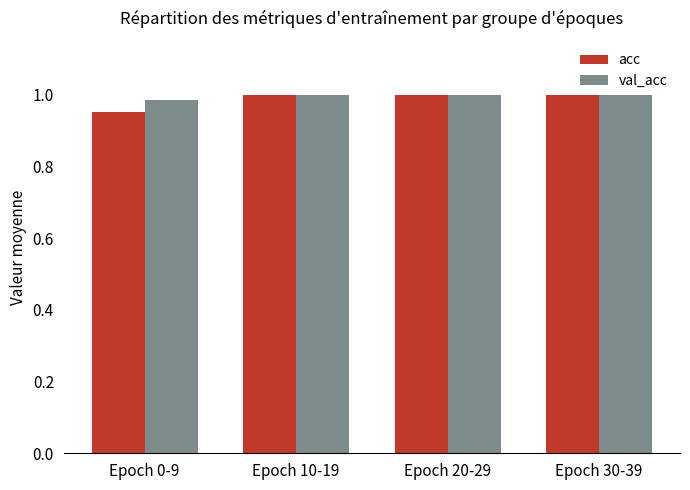

At how many categories does at least one series exceed 0?

4